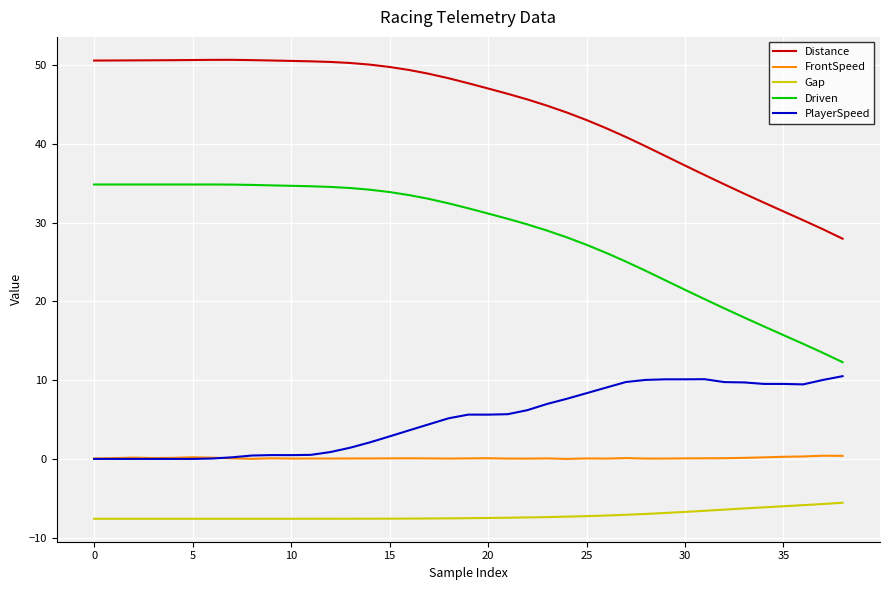

True or false: Driven and PlayerSpeed intersect in this chart.

False